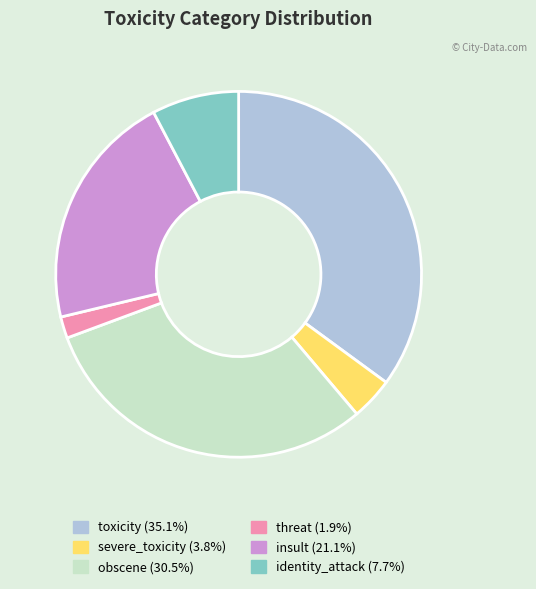

Is there a majority slice in this chart?

No